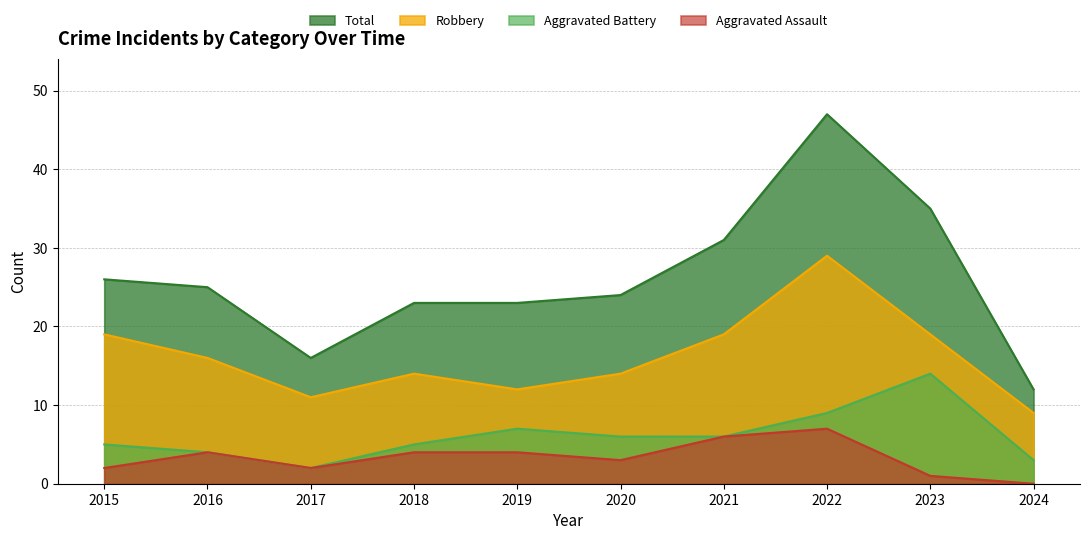

Is it true that Aggravated Battery equals 3 at 2019?

False